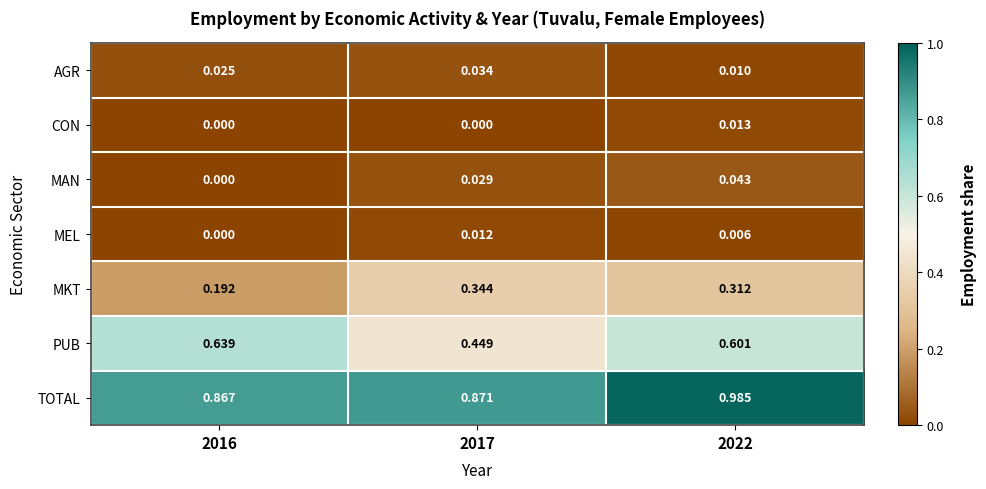

Which series has the largest total across all categories?

TOTAL